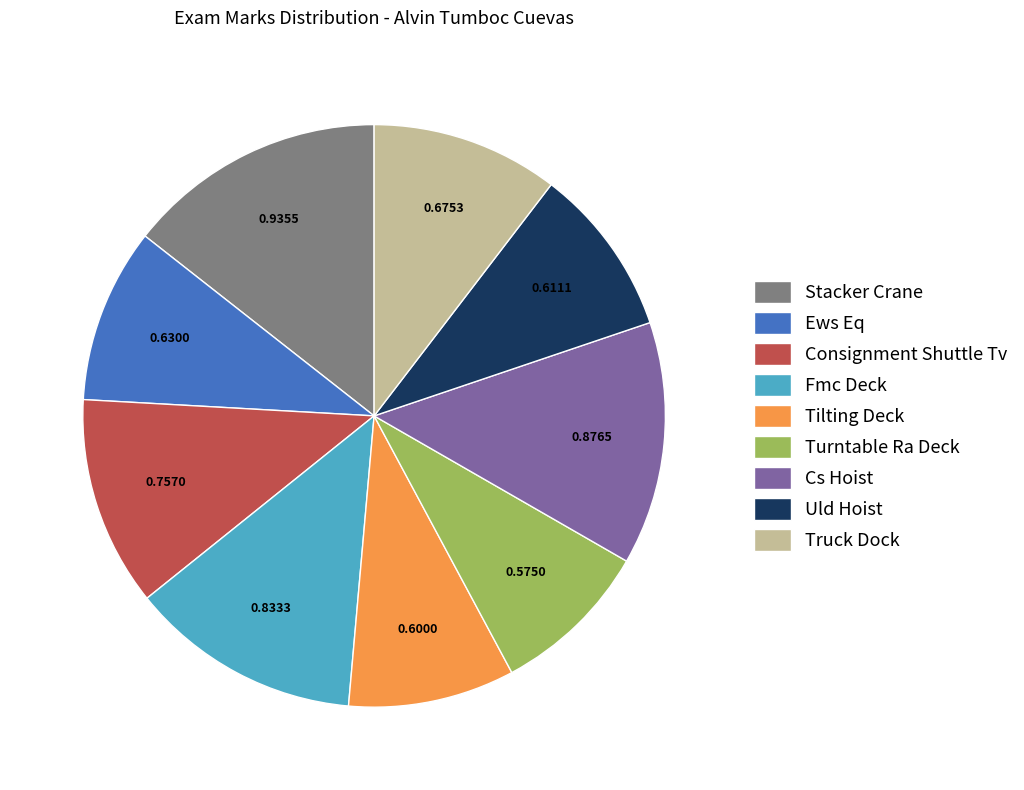

Is Truck Dock the majority of the pie?

No